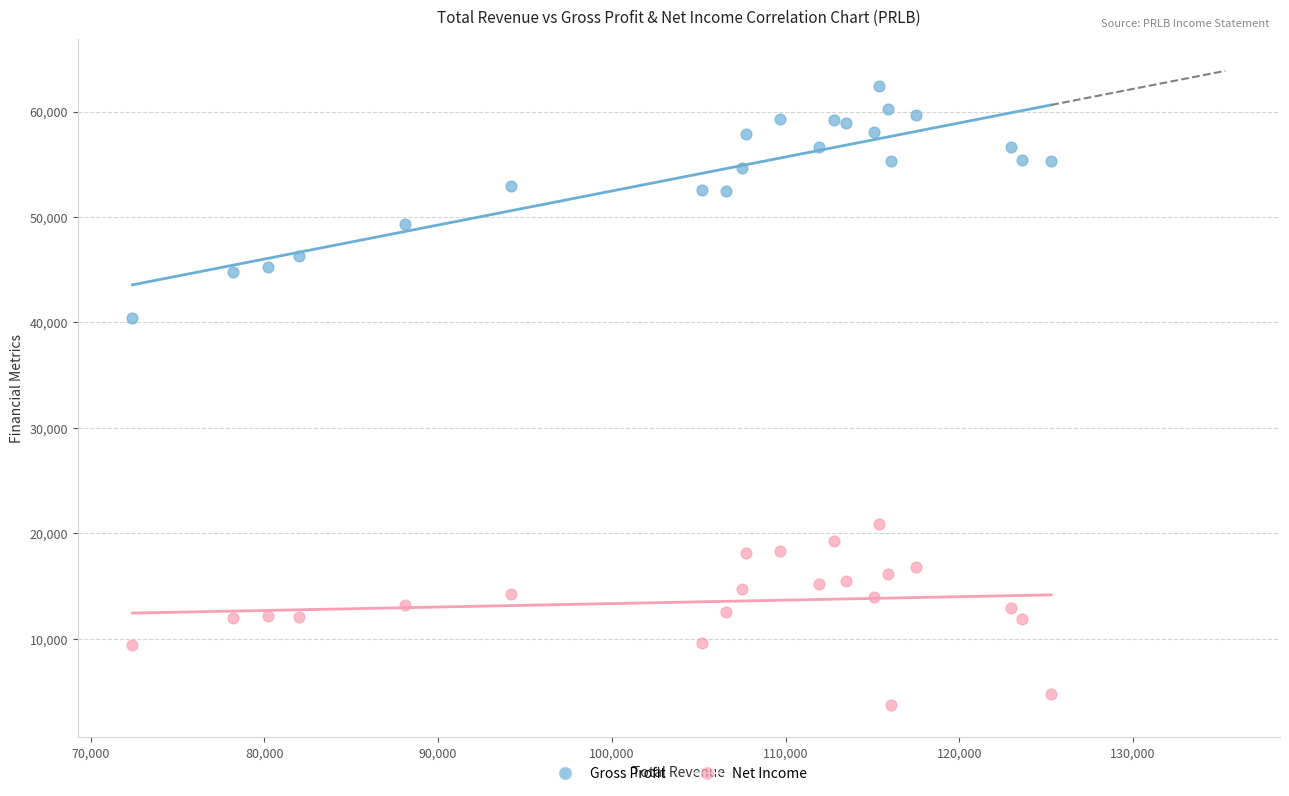

What are all the series names shown in the legend?

Gross Profit, Net Income